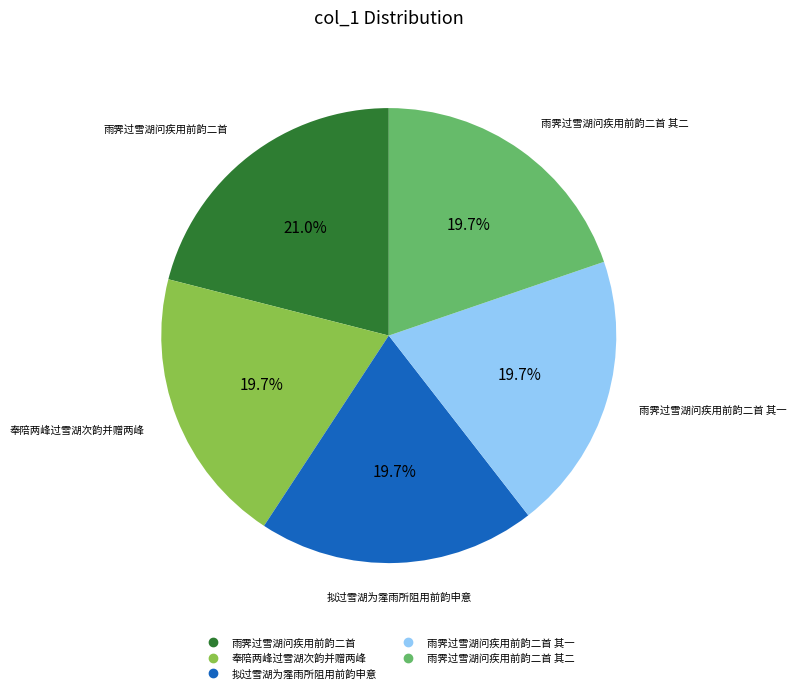

Is there a majority slice in this chart?

No